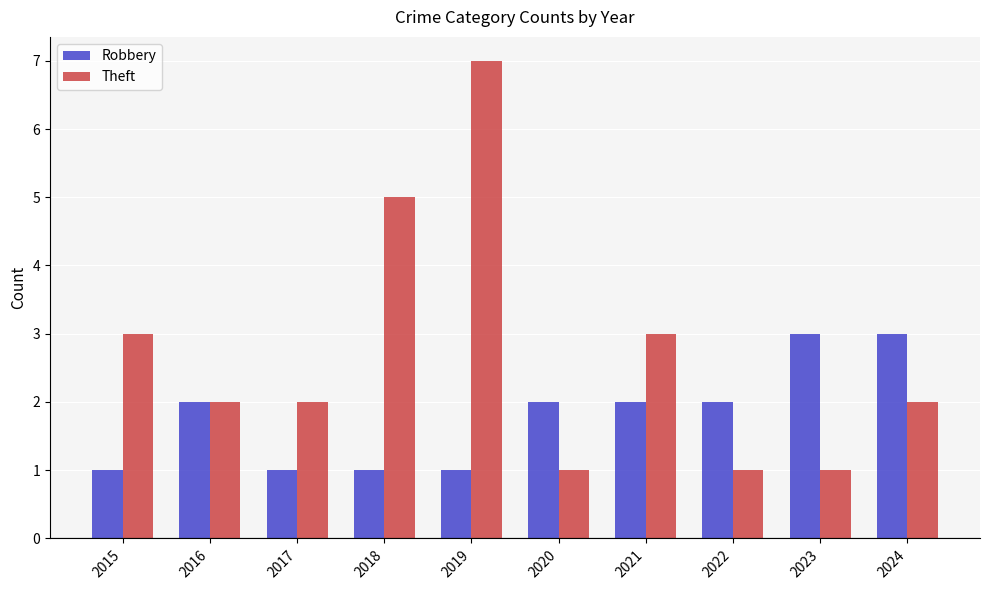

True or false: Robbery has a value of 3 at 2021.

False